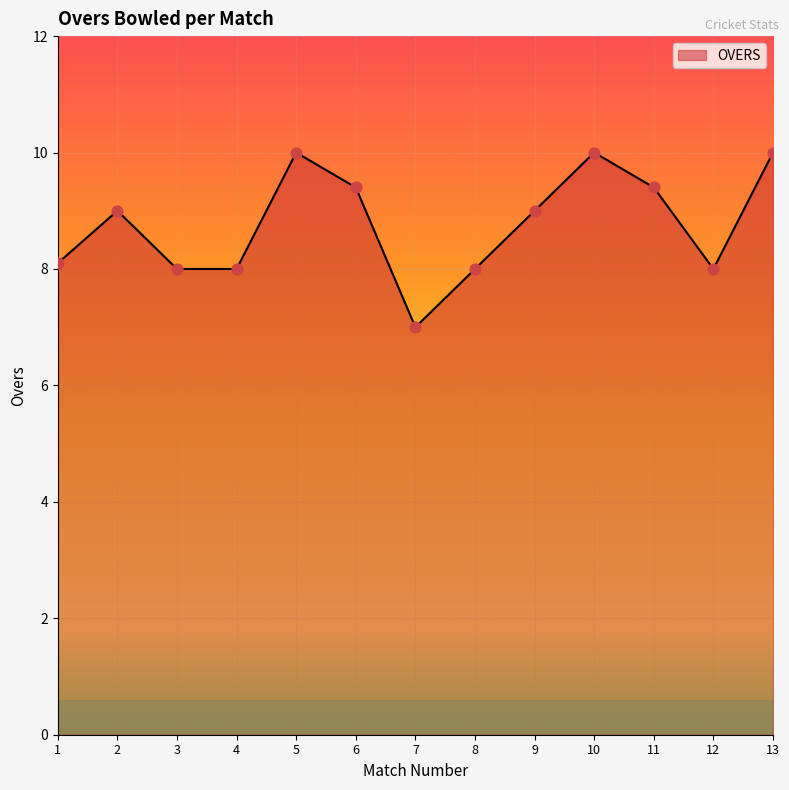

Approximately how many times larger is the value at 13 compared to 9?

1.1